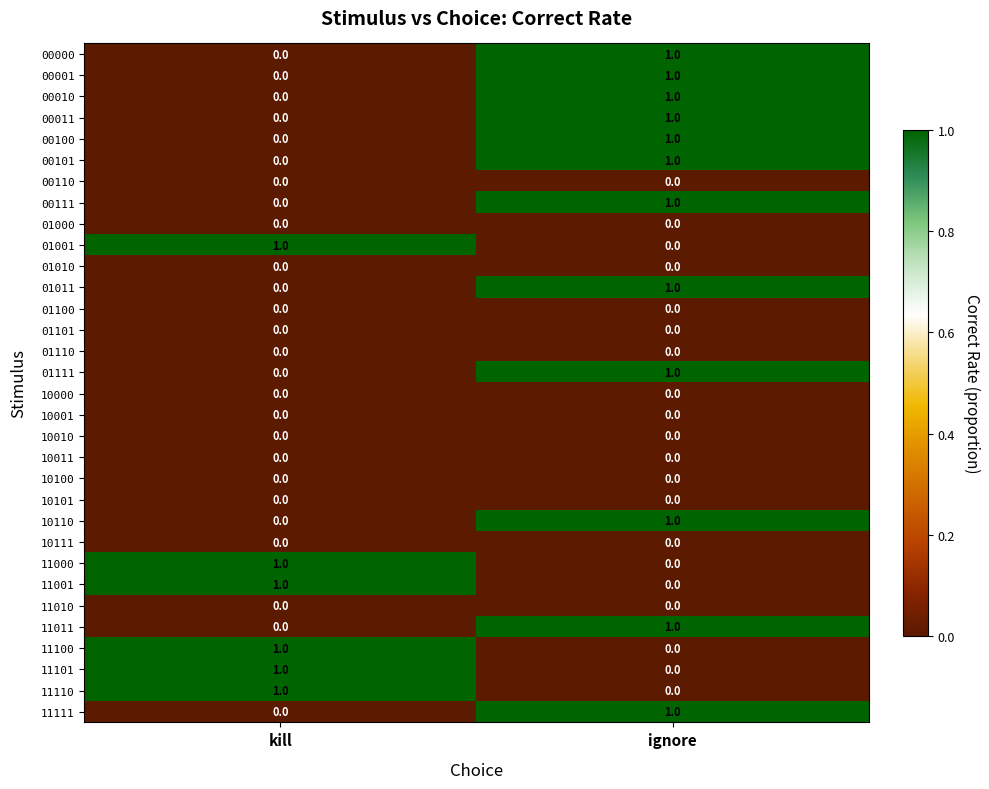

At which category is the sum across all series the highest?

ignore